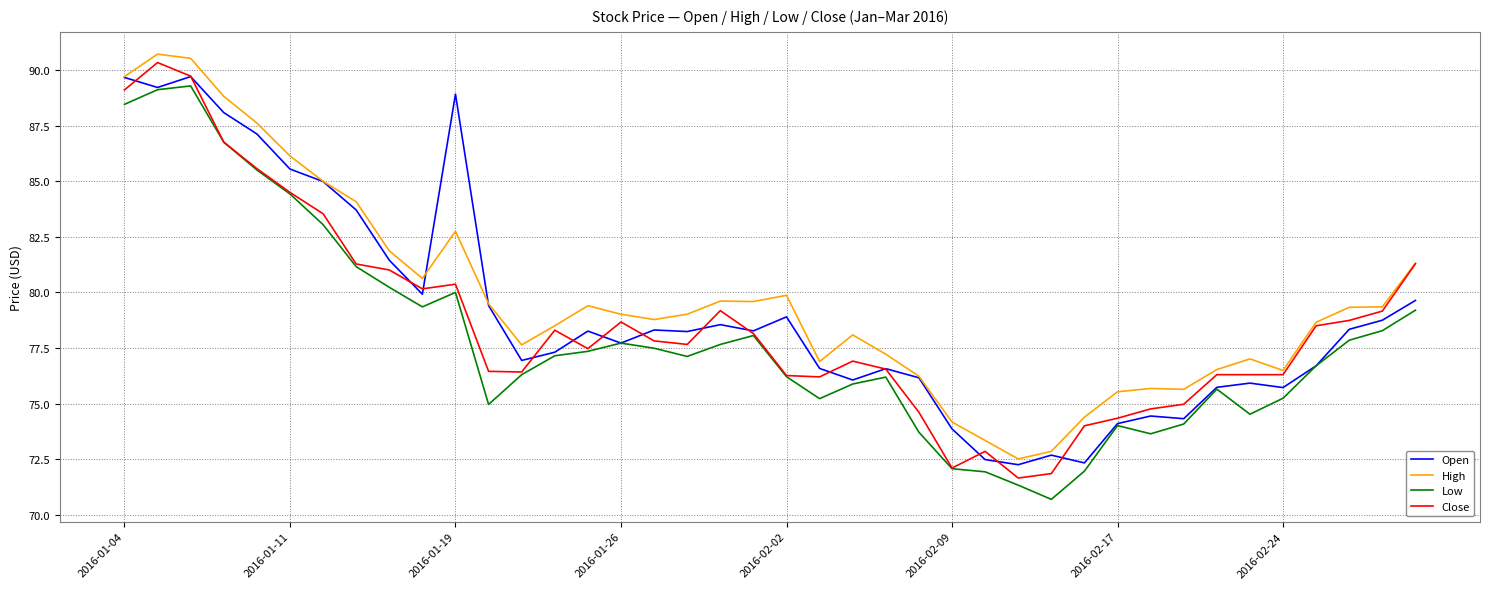

True or false: High and Low intersect in this chart.

False